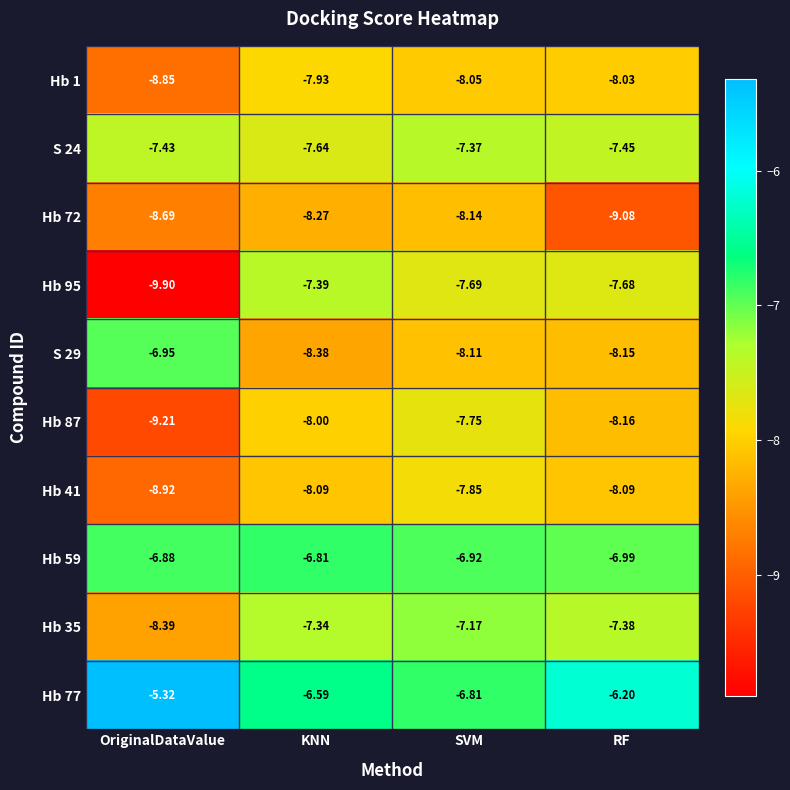

At which label is Hb 35 closest to -7?

SVM